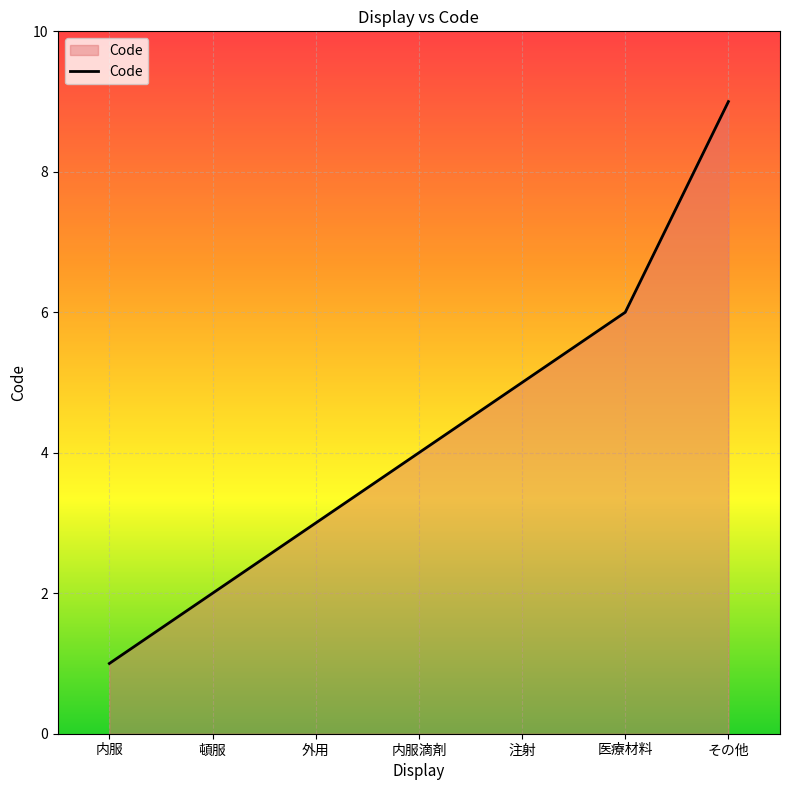

What position from the left is 内服?

1